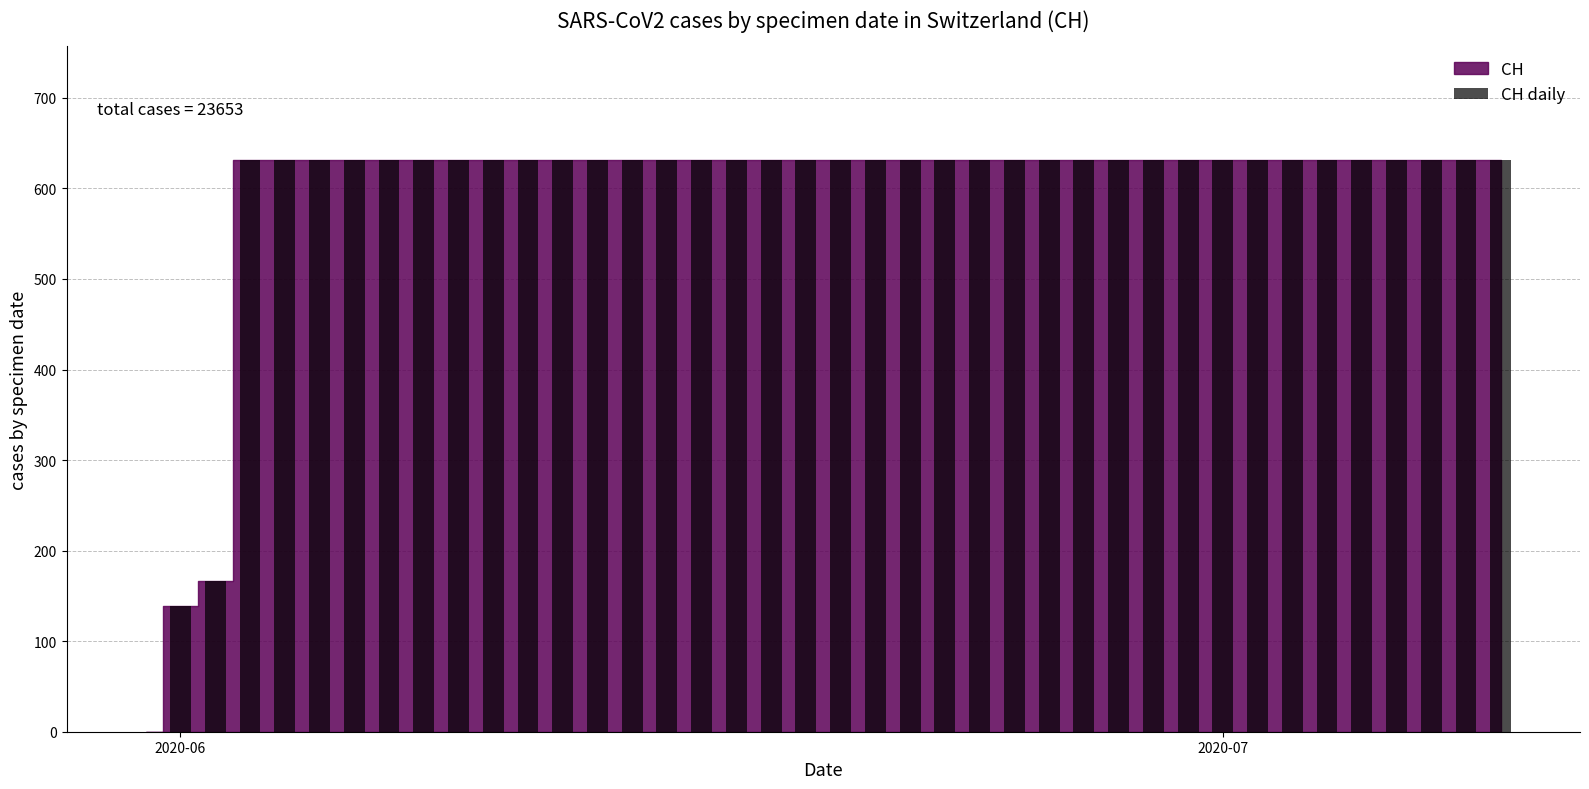

What is the greatest value displayed?

631